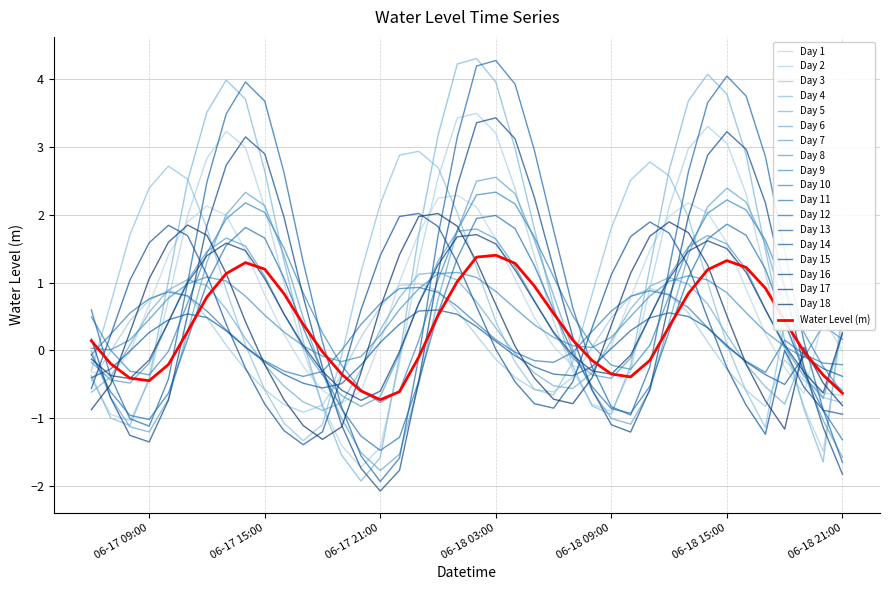

What is the minimum value shown in the chart?

-2.1